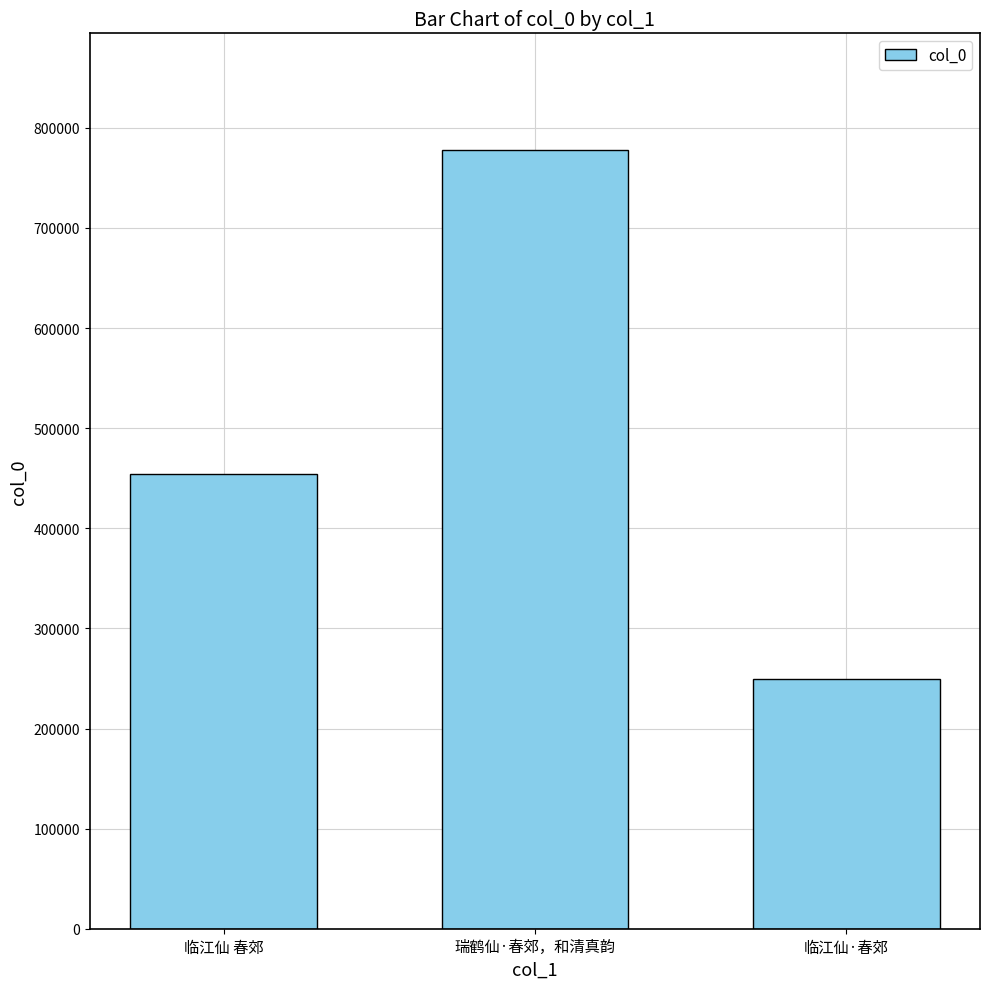

What is the difference between the second highest and minimum values?

204777